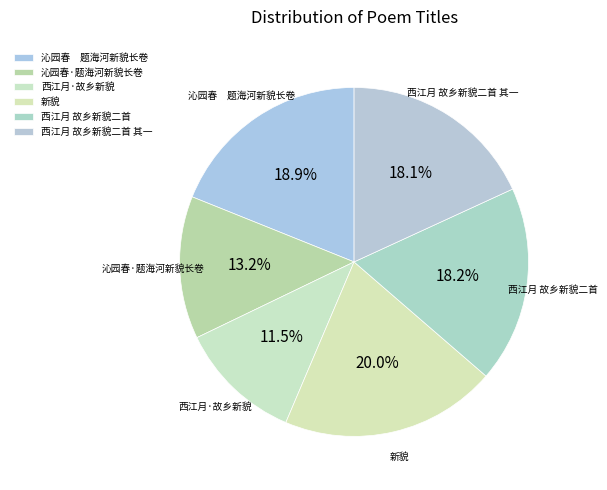

Which category has the biggest portion of the pie?

新貌